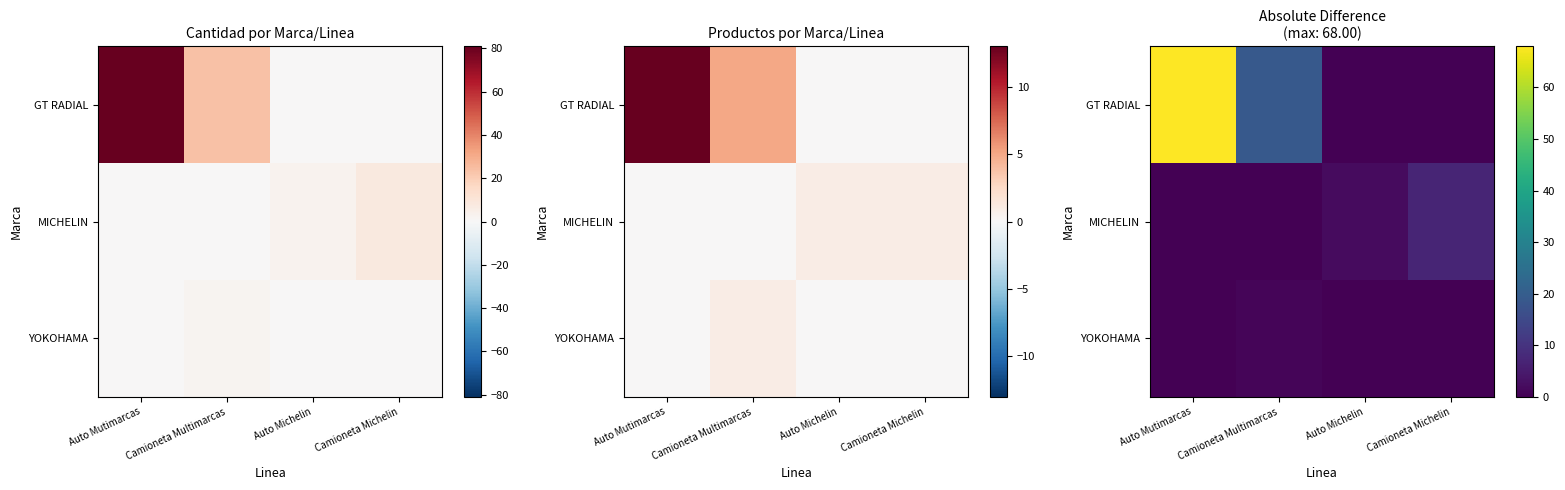

Is the value of YOKOHAMA at Auto Michelin greater than the value of MICHELIN at Auto Michelin?

No